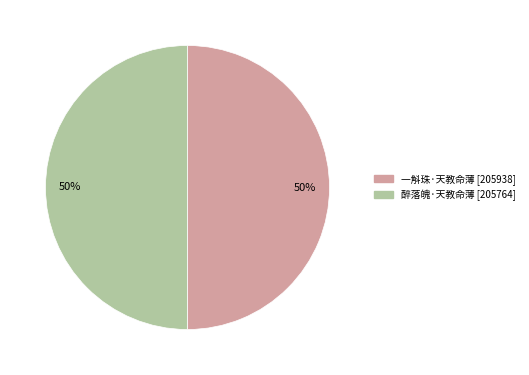

How many segments does this pie chart have?

2